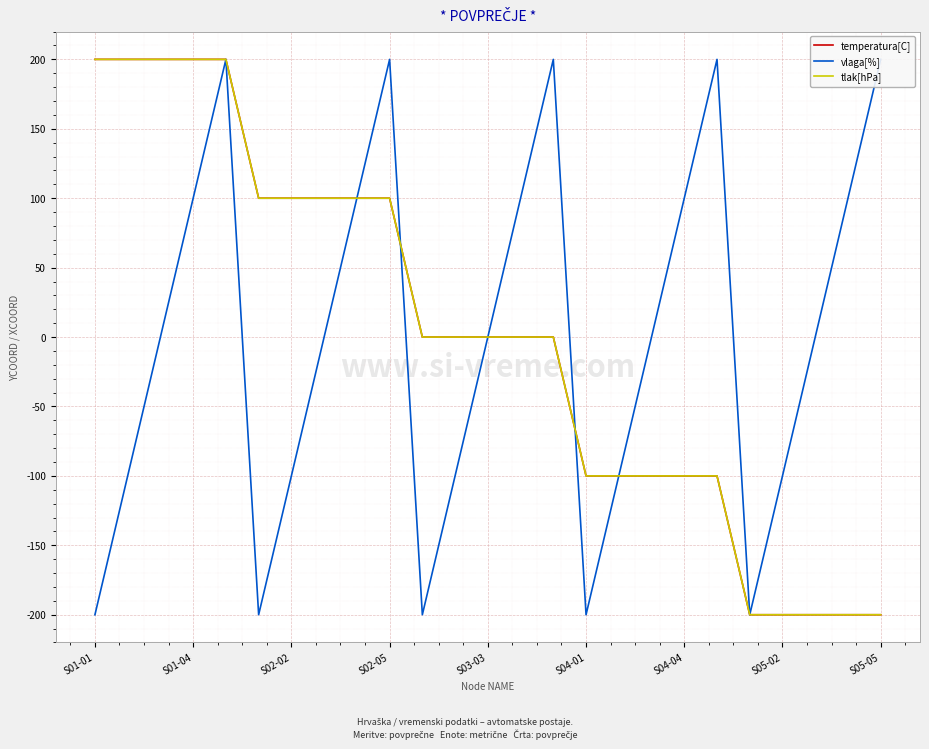

The vlaga[%] series shows -136 at 11. True or false?

False